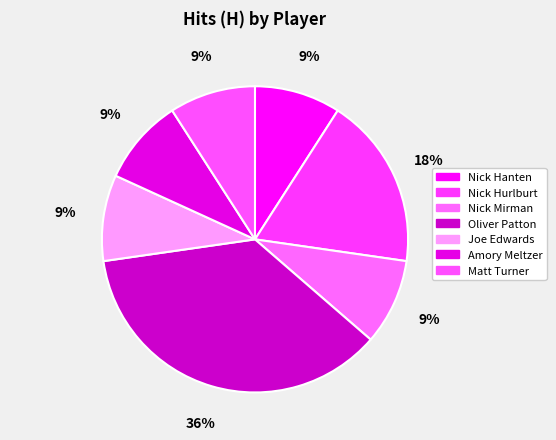

What is the smallest slice in the pie chart?

Nick Hanten